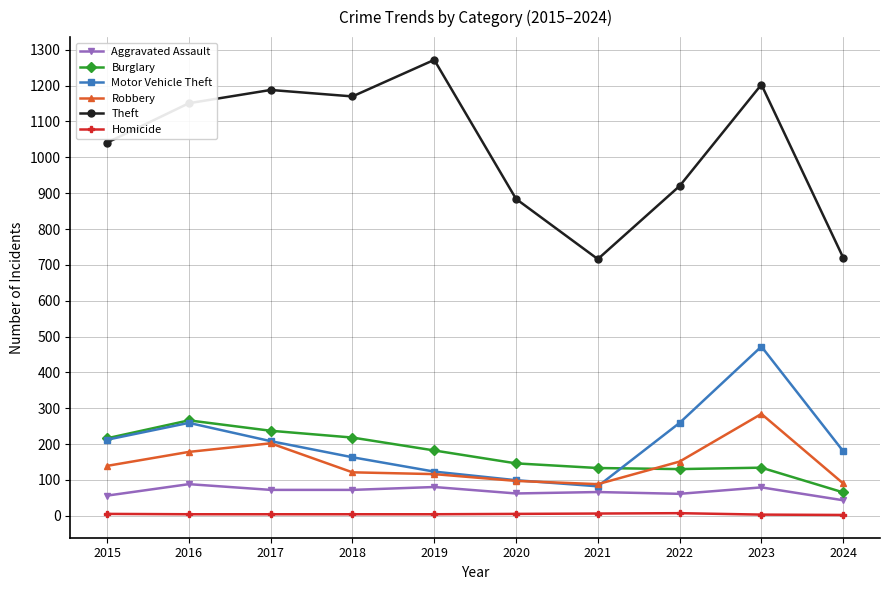

The Theft series shows 1272 at 2019. True or false?

True